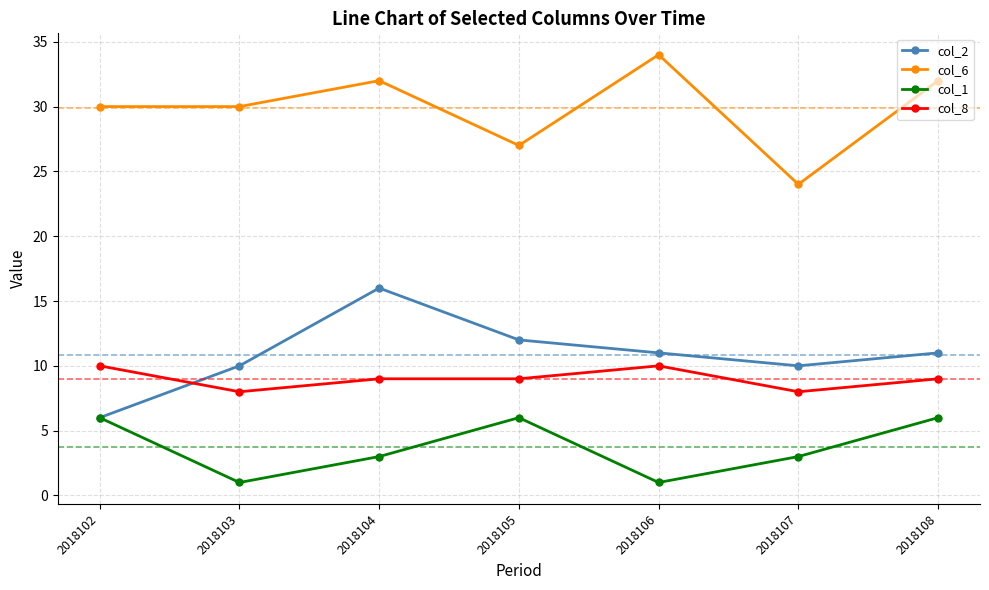

At which category does col_1 reach its first local peak?

2018105